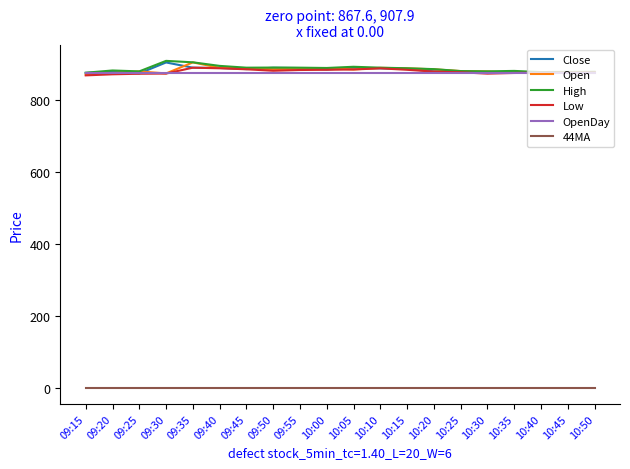

What is the lowest value of the High series?

875.0